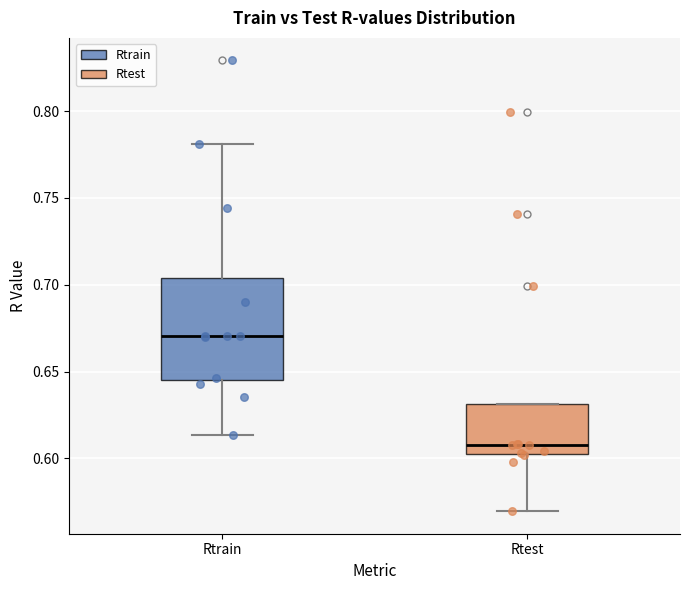

Reading left to right, transcribe this box plot: for each box, give where its median line is, the range the box spans, and where its two whiskers end, as read against the y-axis. The values are not printed on the chart, so give them approximately, as read against the axis.

Rtrain: median 0.670, box 0.645 to 0.705, whiskers 0.615 to 0.780
Rtest: median 0.610, box 0.605 to 0.630, whiskers 0.570 to 0.630